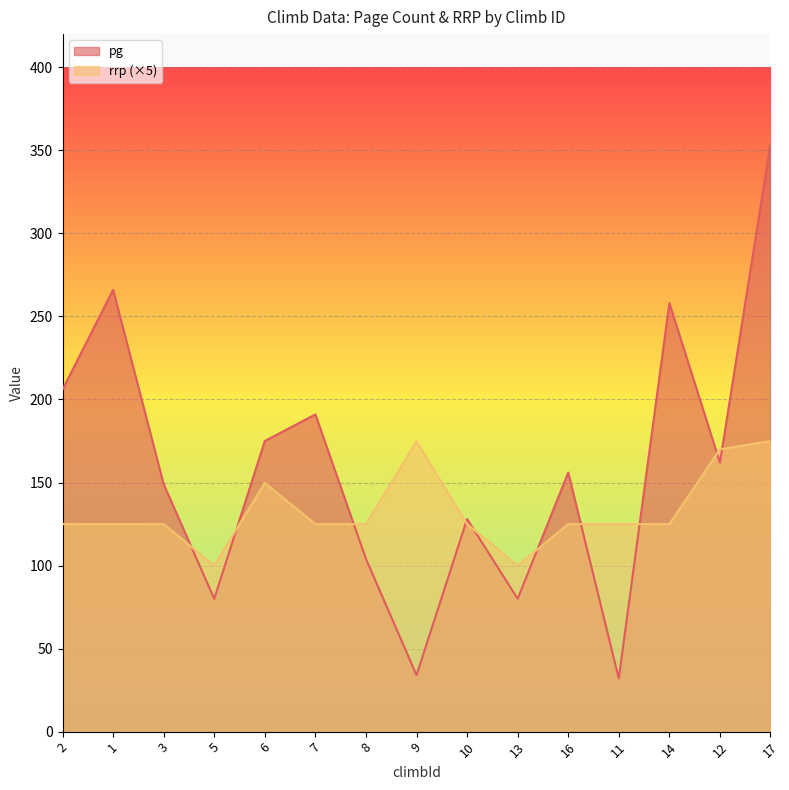

Reading left to right, what are all the values shown in this chart?

pg: 2=206.0	1=266.0	3=149.0	5=80.0	6=175.0	7=191.0	8=104.0	9=34.0	10=128.0	13=80.0	16=156.0	11=32.0	14=258.0	12=162.0	17=354.0
rrp: 2=124.9	1=125.0	3=124.9	5=100.0	6=149.8	7=124.9	8=124.9	9=174.8	10=124.9	13=100.0	16=124.9	11=125.0	14=124.9	12=170.0	17=175.0